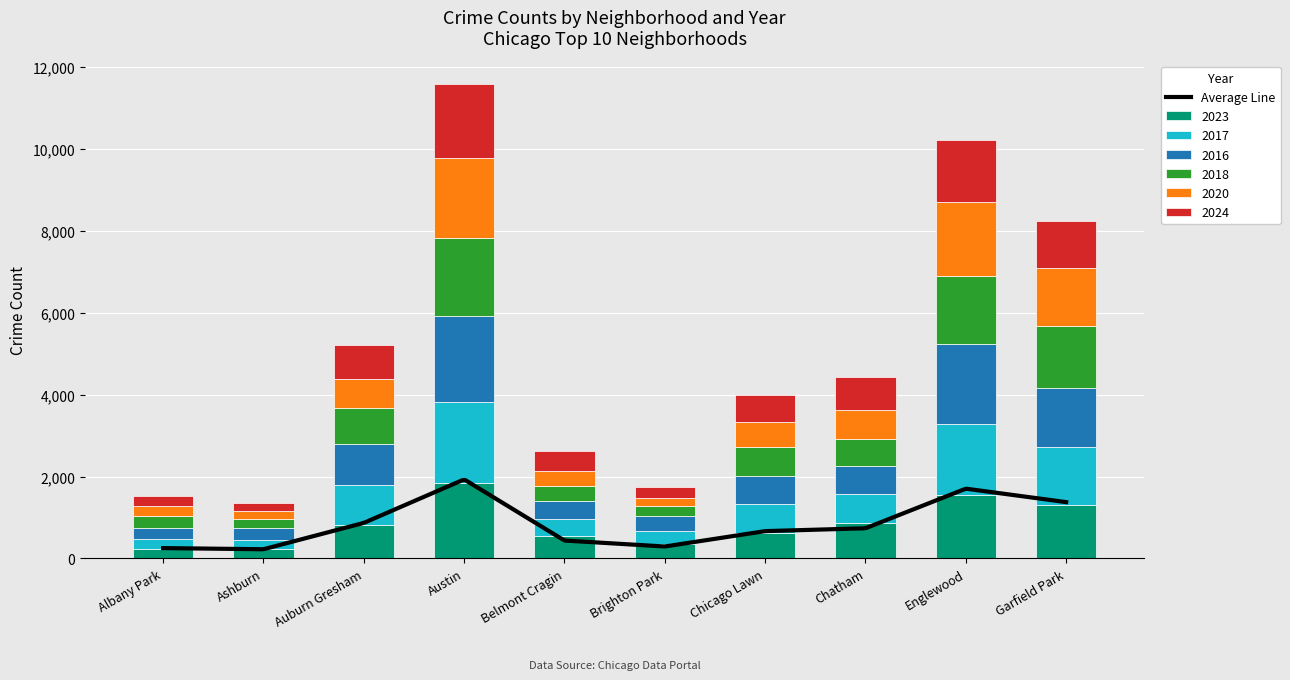

List the series in order of their peak value, lowest first.

2024, 2023, 2018, 2020, 2017, 2016